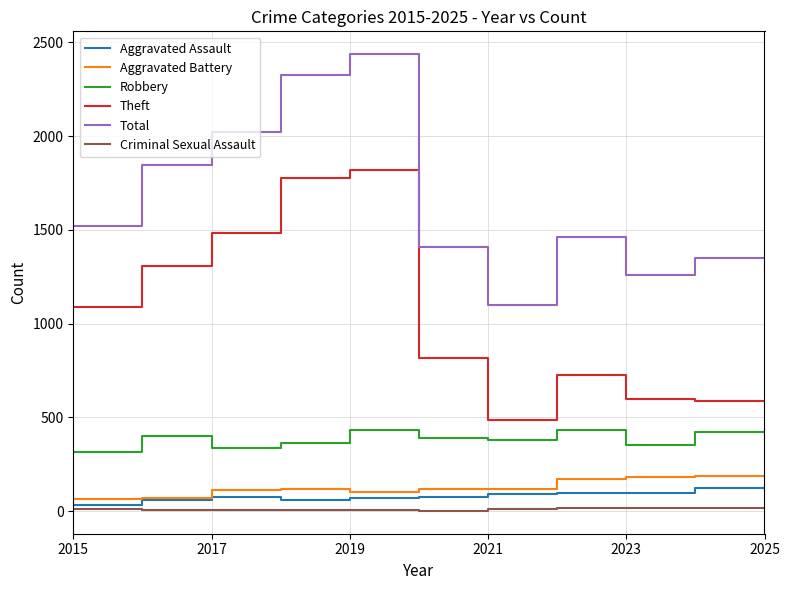

True or false: Robbery and Aggravated Assault intersect in this chart.

False